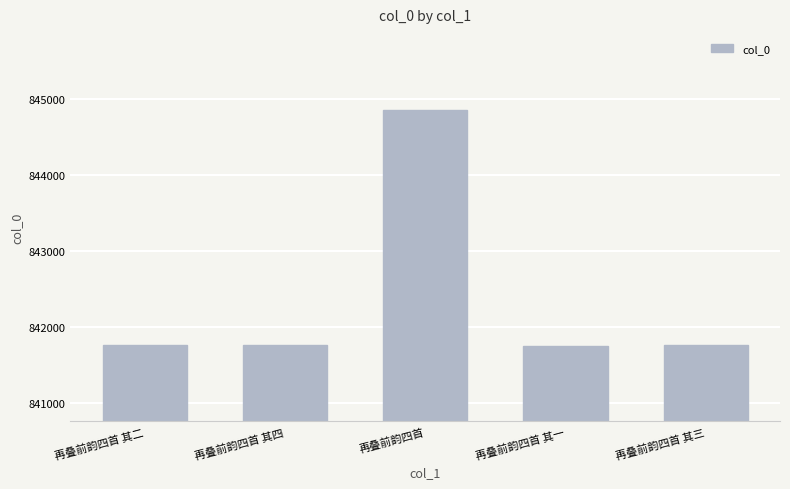

Are the bars grouped side by side (vs. stacked)?

No